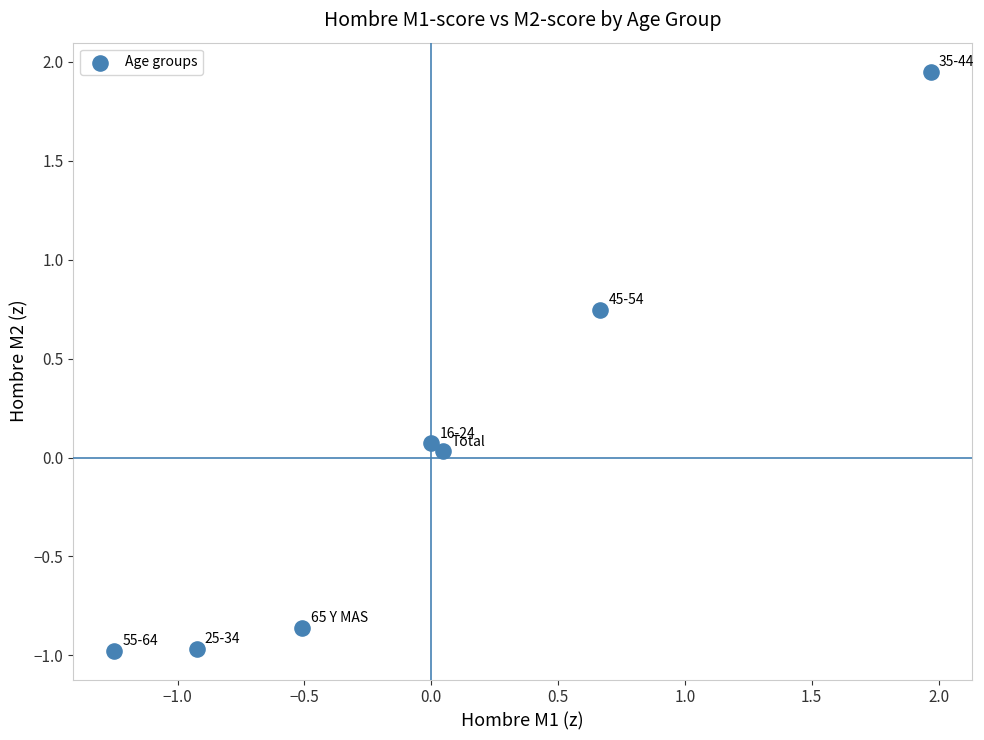

What is the range of Y values (max minus min)?

2.9